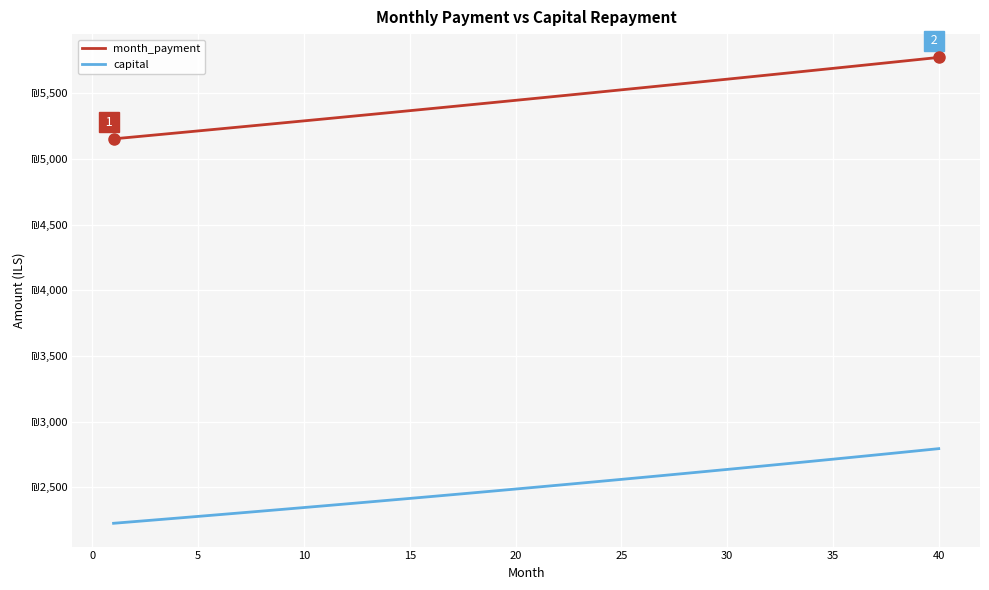

True or false: capital and month_payment cross at least once.

False